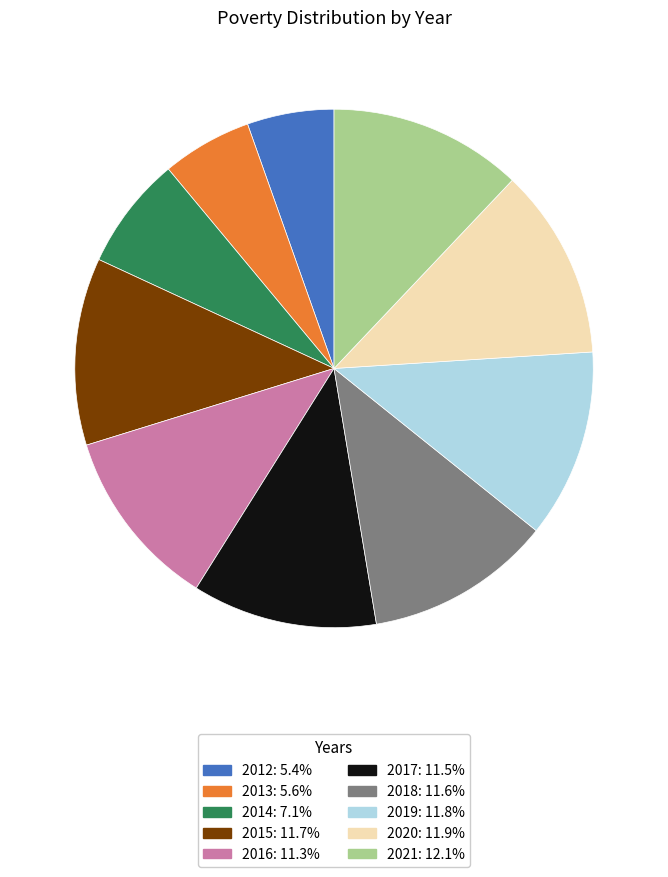

What is the ratio of the value at 2021 to the value at 2014?

1.7